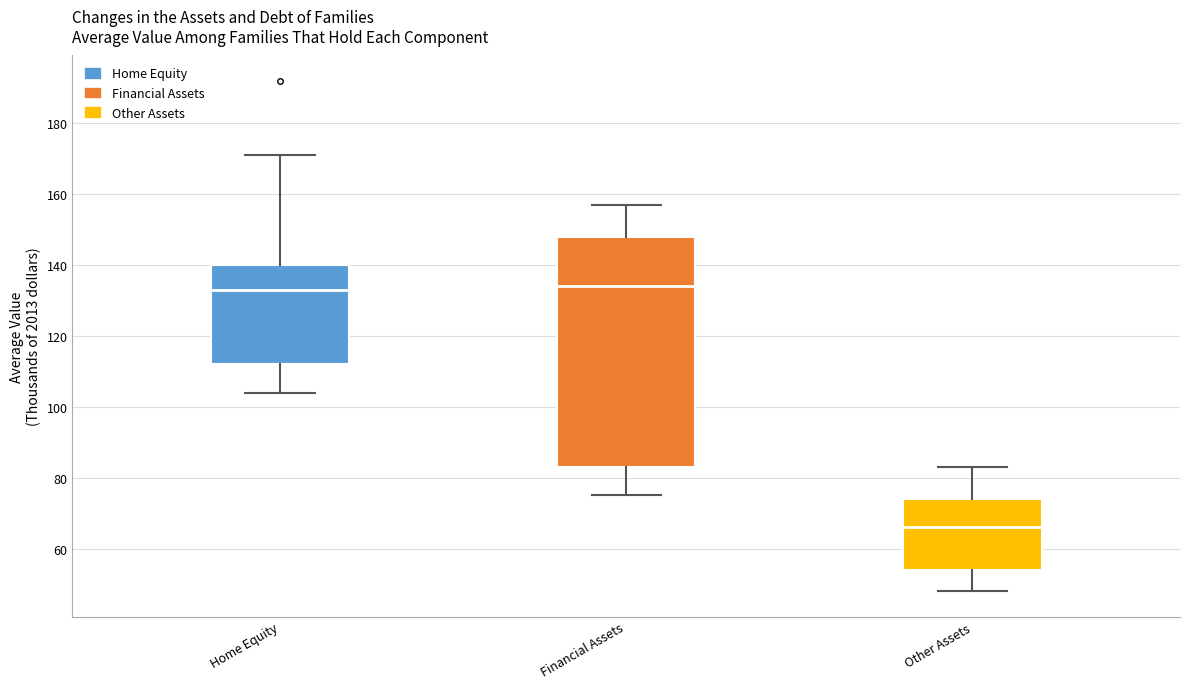

Where does the median line of the box for Financial Assets sit on the y-axis? The values are not printed on the chart, so give them approximately, as read against the axis.

134